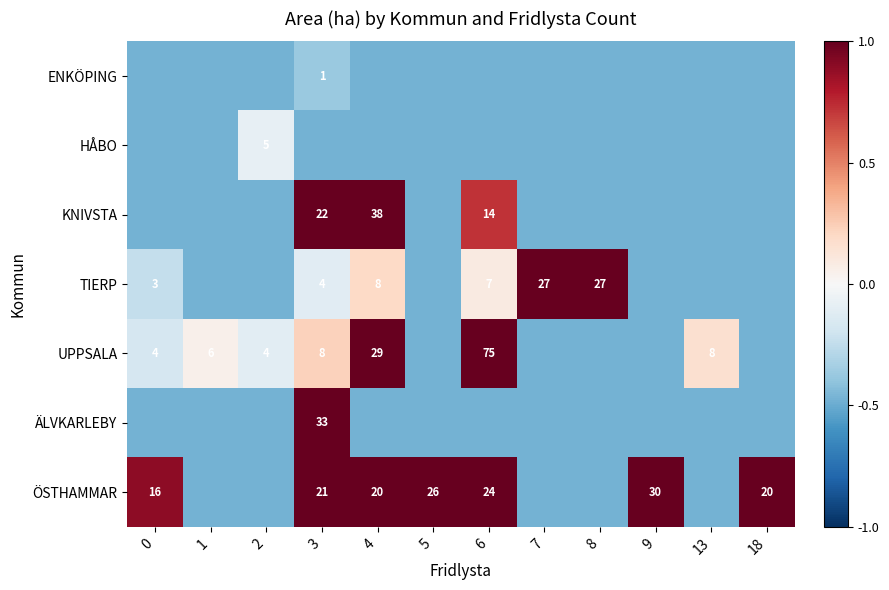

Between 9 and 13, which is larger?

9